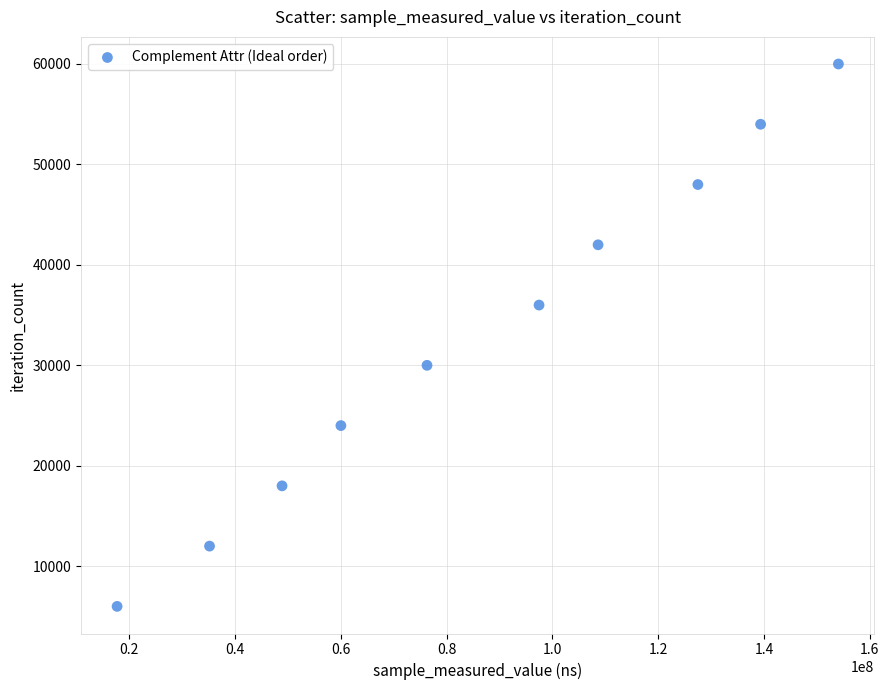

What is the range of X values (max minus min)?

136388366